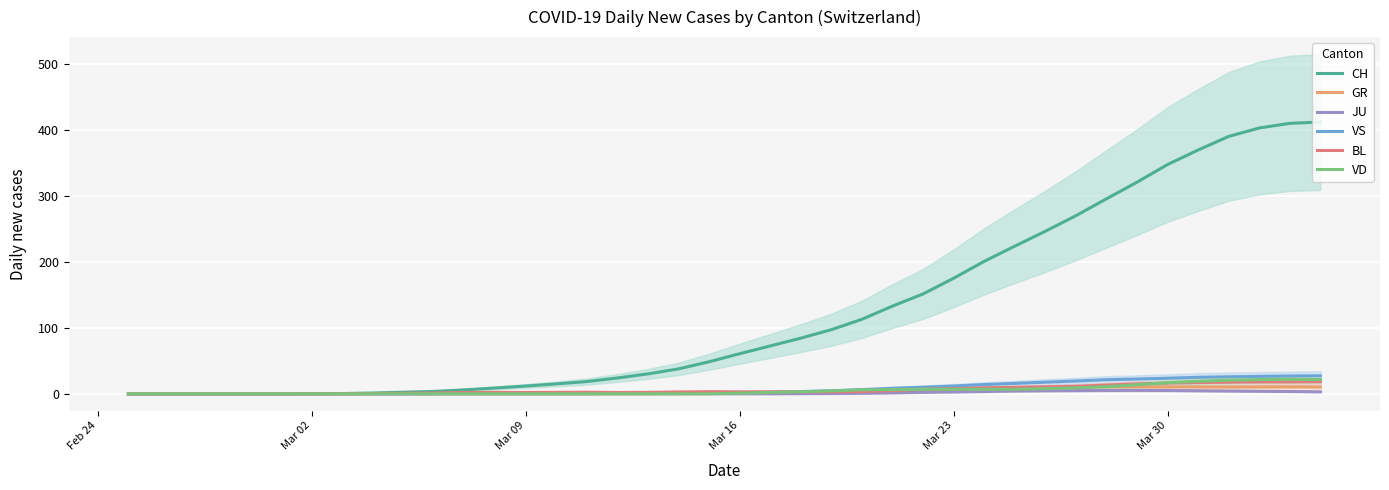

What is the difference between the second highest and minimum values in the VD series?

21.7